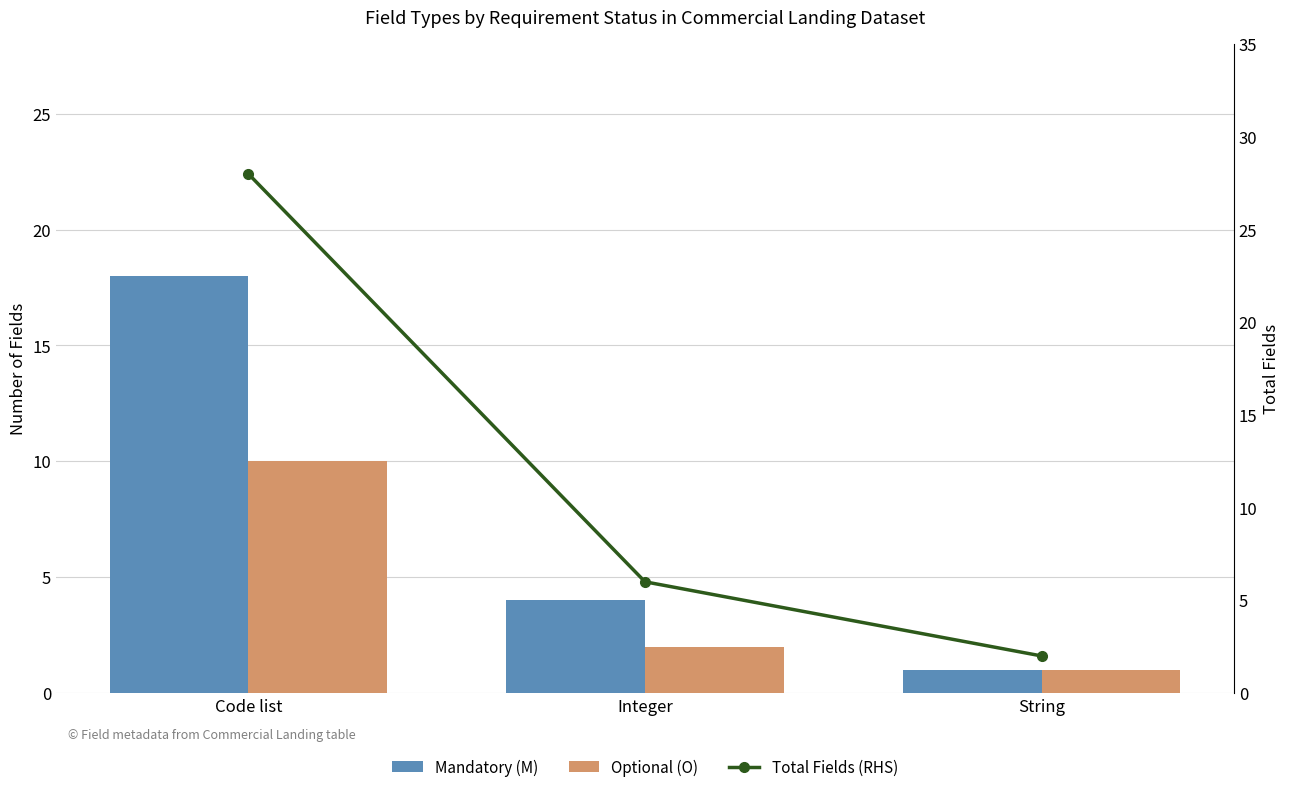

What is the difference between the highest and lowest values at Integer?

4